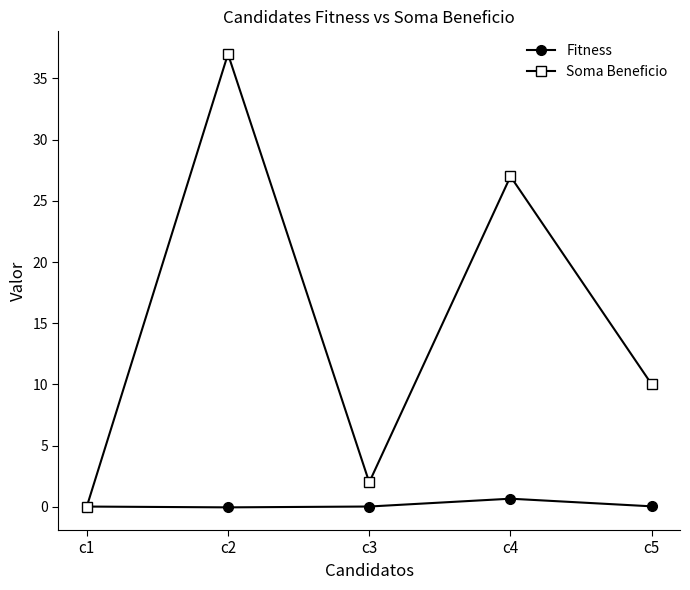

Where do Fitness and Soma Beneficio first cross each other?

c1 and c2